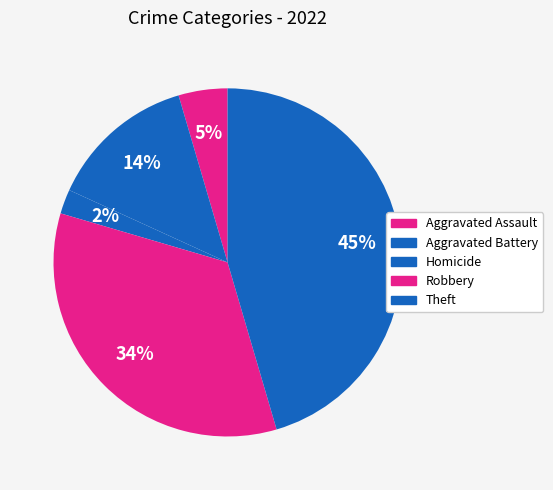

What is the largest slice in the pie chart?

Theft